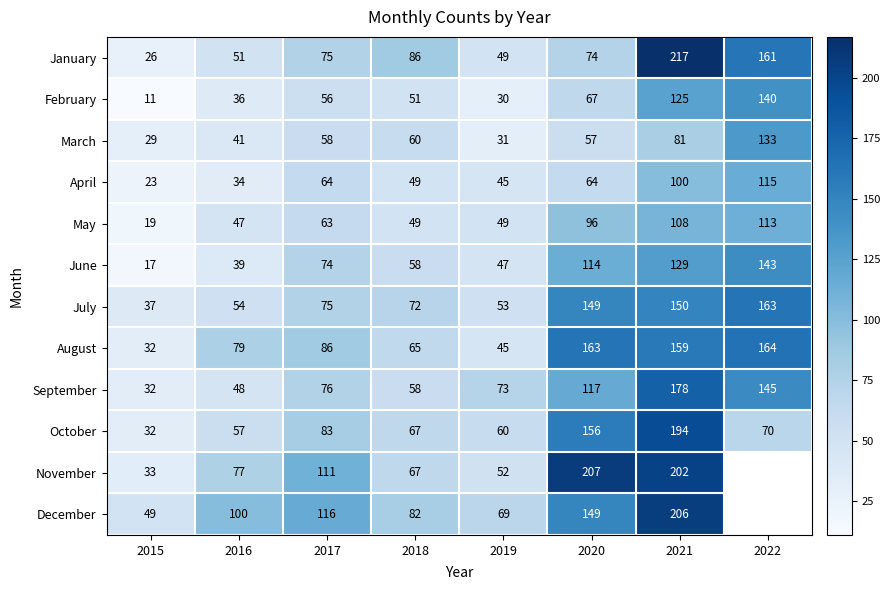

Is it true that November equals 33 at 2015?

True